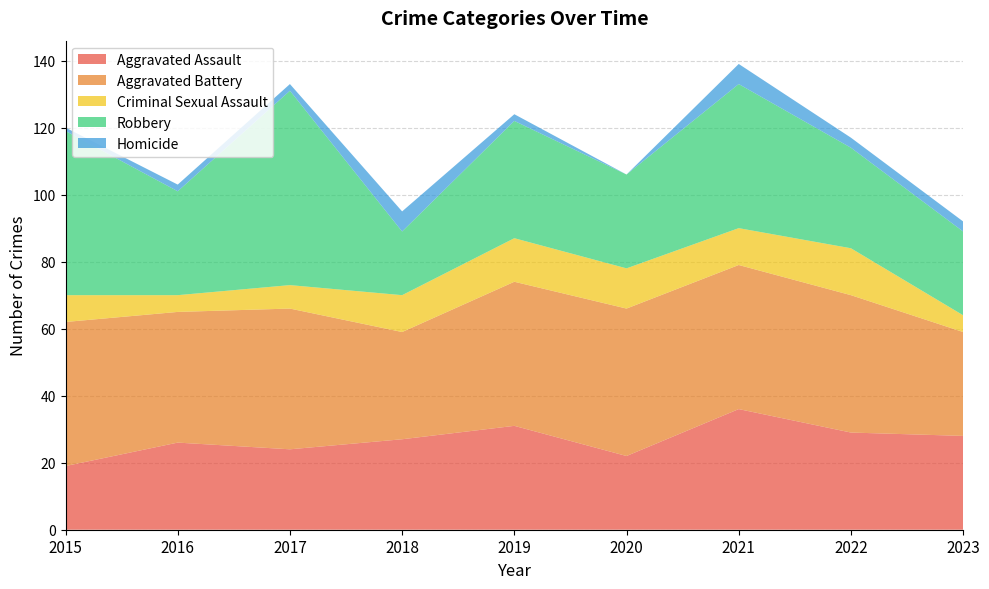

Reading left to right, extract all data points from this chart.

Aggravated Assault: 2015=19	2016=26	2017=24	2018=27	2019=31	2020=22	2021=36	2022=29	2023=28
Aggravated Battery: 2015=43	2016=39	2017=42	2018=32	2019=43	2020=44	2021=43	2022=41	2023=31
Criminal Sexual Assault: 2015=8	2016=5	2017=7	2018=11	2019=13	2020=12	2021=11	2022=14	2023=5
Robbery: 2015=49	2016=31	2017=58	2018=19	2019=35	2020=28	2021=43	2022=30	2023=25
Homicide: 2015=1	2016=2	2017=2	2018=6	2019=2	2020=0	2021=6	2022=3	2023=3